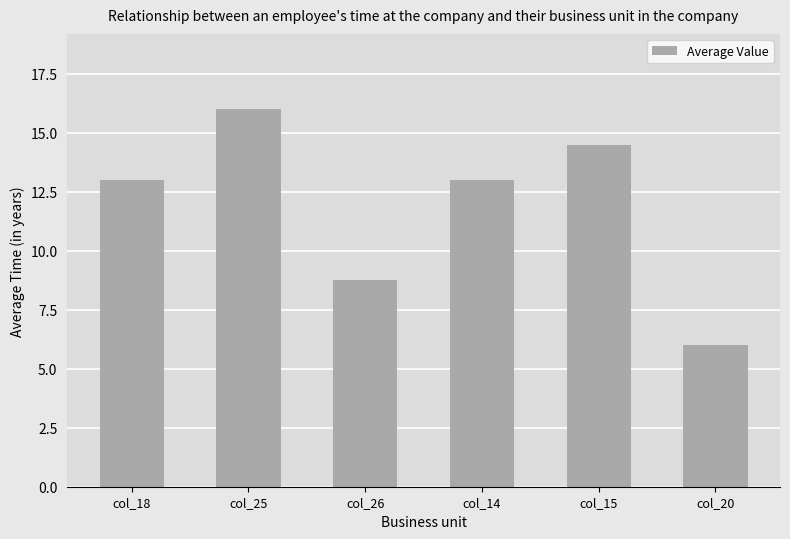

How many bars are there in total?

6